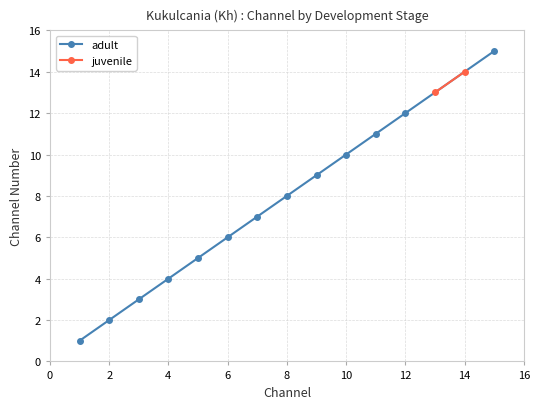

True or false: adult has more than 0 points higher than both neighbors.

False